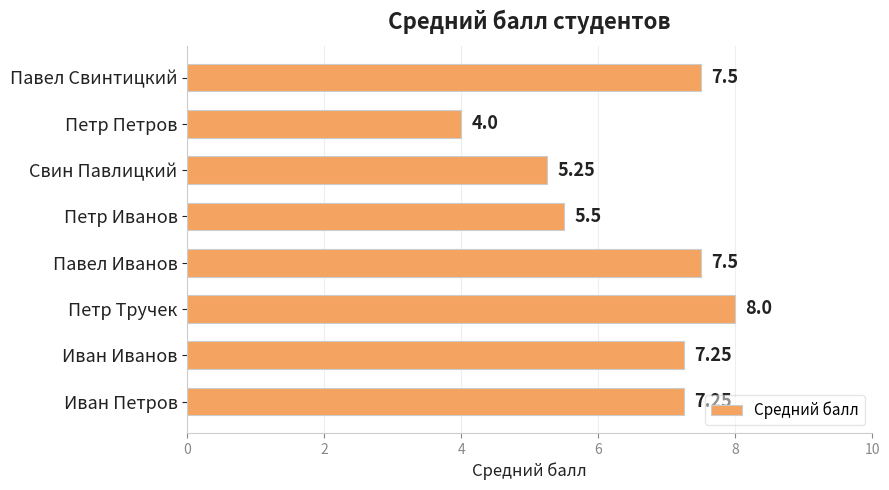

Count the number of data series in this chart.

1